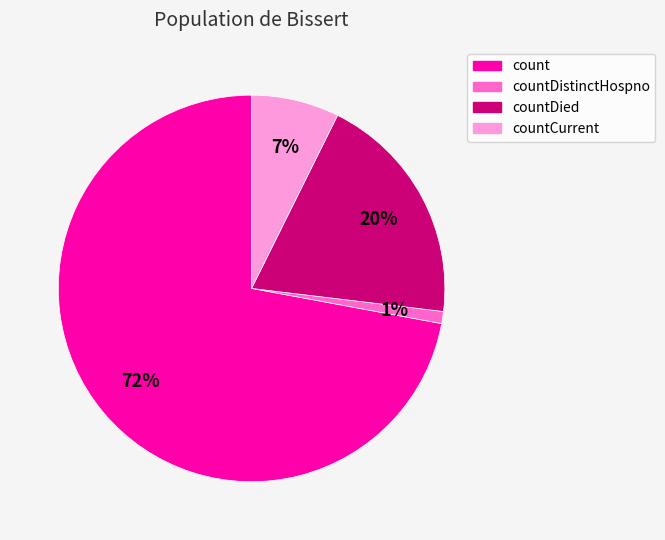

To the nearest percent, what is the average slice percentage?

25%